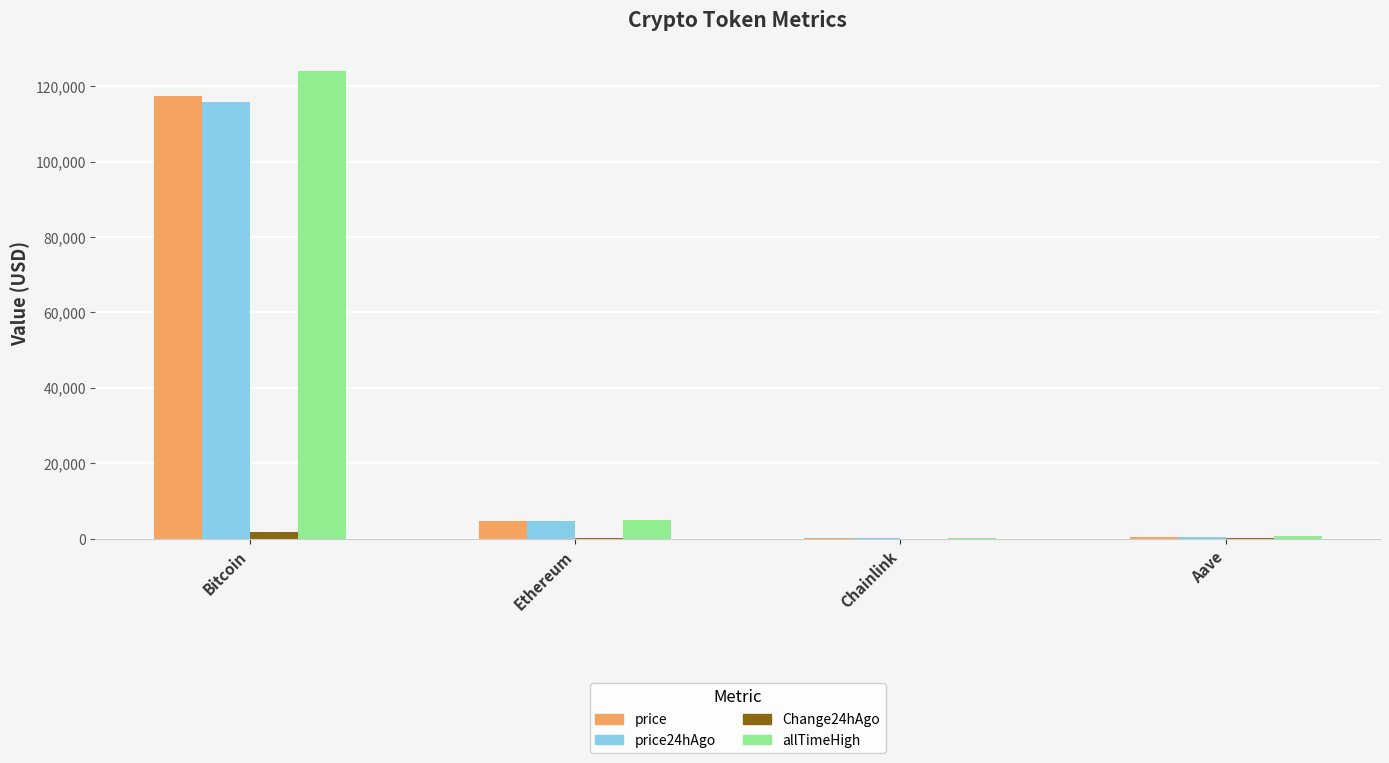

At which label is allTimeHigh closest to 62090?

Ethereum